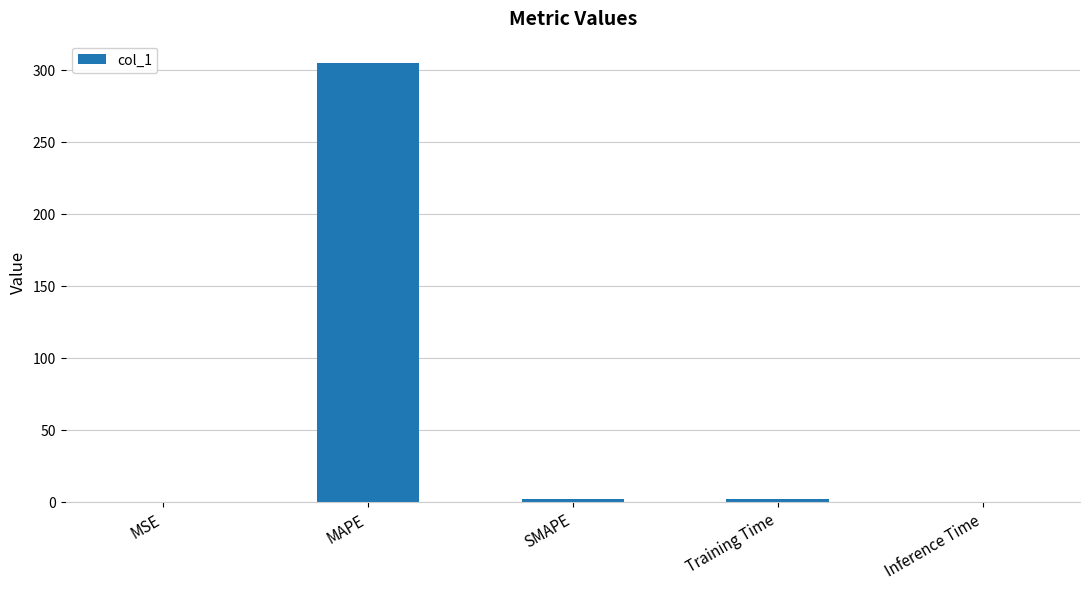

True or false: the data shows 305.0 at MAPE.

True